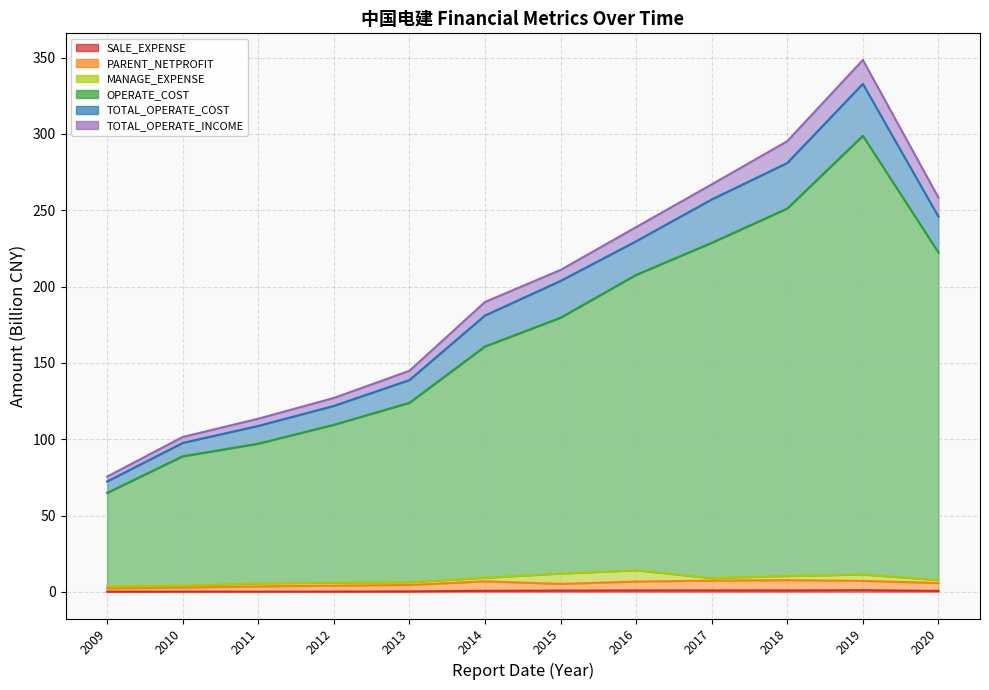

At which category is the sum across all series the highest?

2019